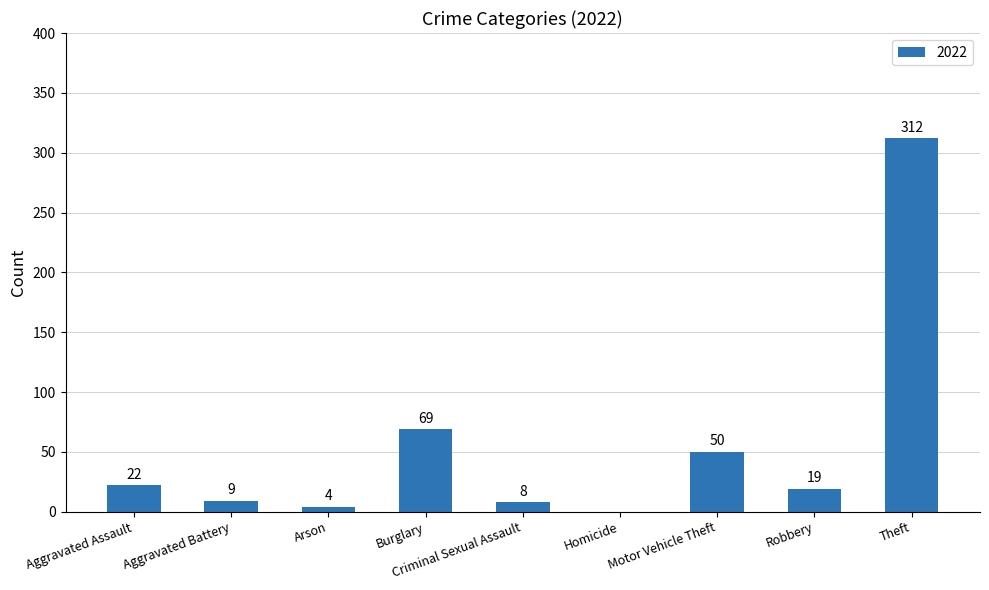

Are the bars horizontal?

No